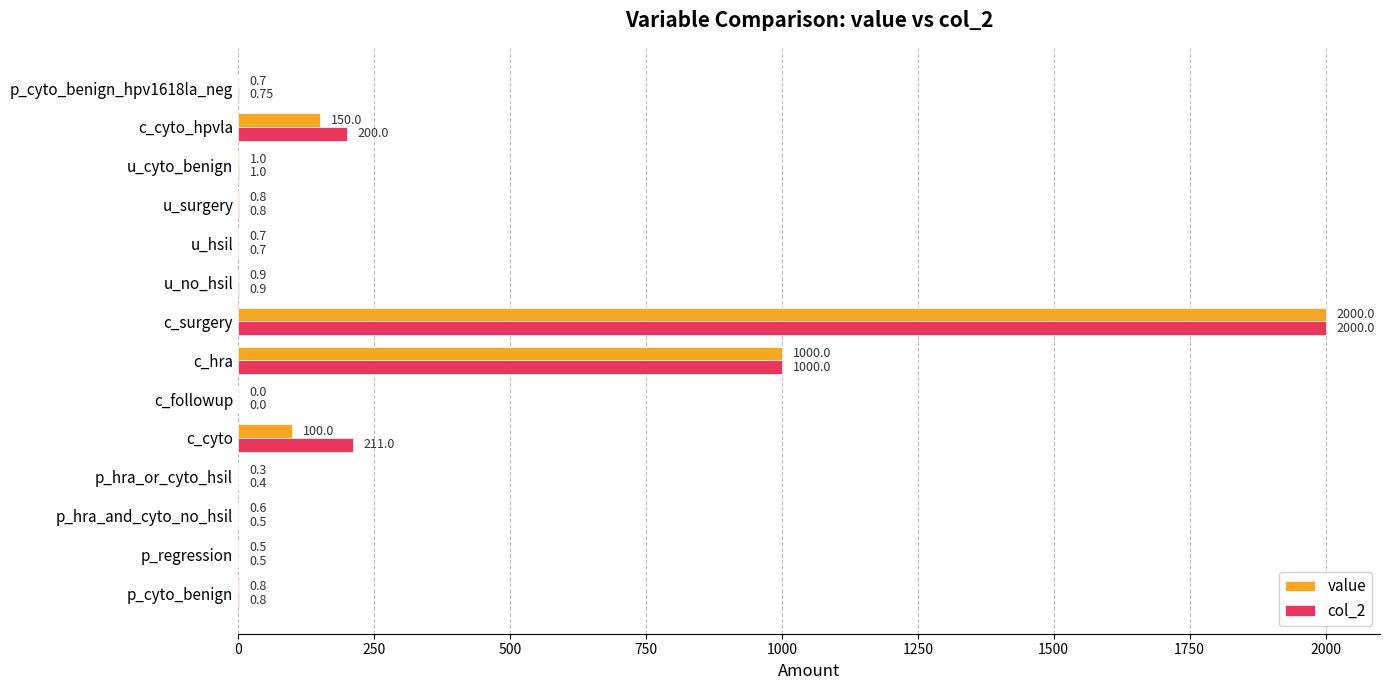

Between p_hra_or_cyto_hsil and c_cyto, which series saw the biggest shift?

col_2